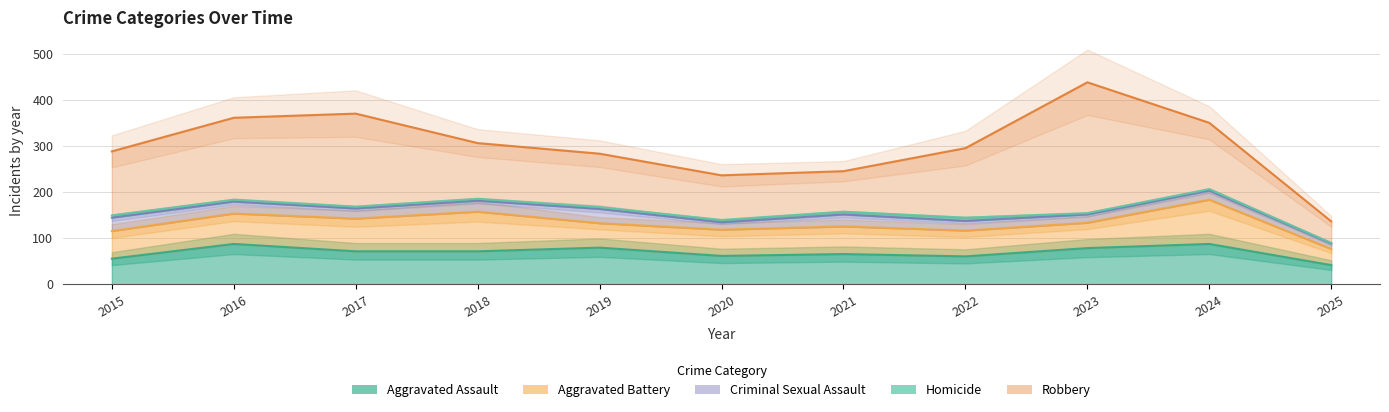

Reading left to right, list all the values displayed in this chart.

Aggravated Assault: 2015=56	2016=88	2017=72	2018=72	2019=80	2020=62	2021=66	2022=61	2023=79	2024=88	2025=42
Aggravated Battery: 2015=60	2016=66	2017=71	2018=86	2019=53	2020=57	2021=60	2022=56	2023=55	2024=96	2025=35
Criminal Sexual Assault: 2015=29	2016=26	2017=22	2018=24	2019=31	2020=16	2021=26	2022=21	2023=18	2024=20	2025=12
Homicide: 2015=5	2016=4	2017=4	2018=4	2019=4	2020=5	2021=6	2022=7	2023=3	2024=3	2025=1
Robbery: 2015=139	2016=178	2017=202	2018=121	2019=116	2020=97	2021=88	2022=151	2023=284	2024=144	2025=47